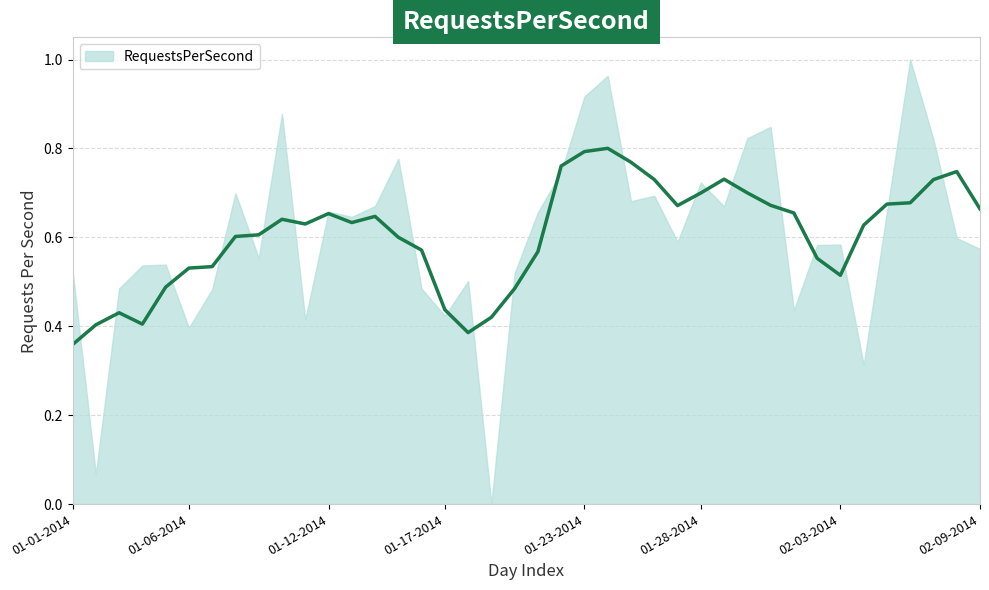

How many series are shown in this chart?

1